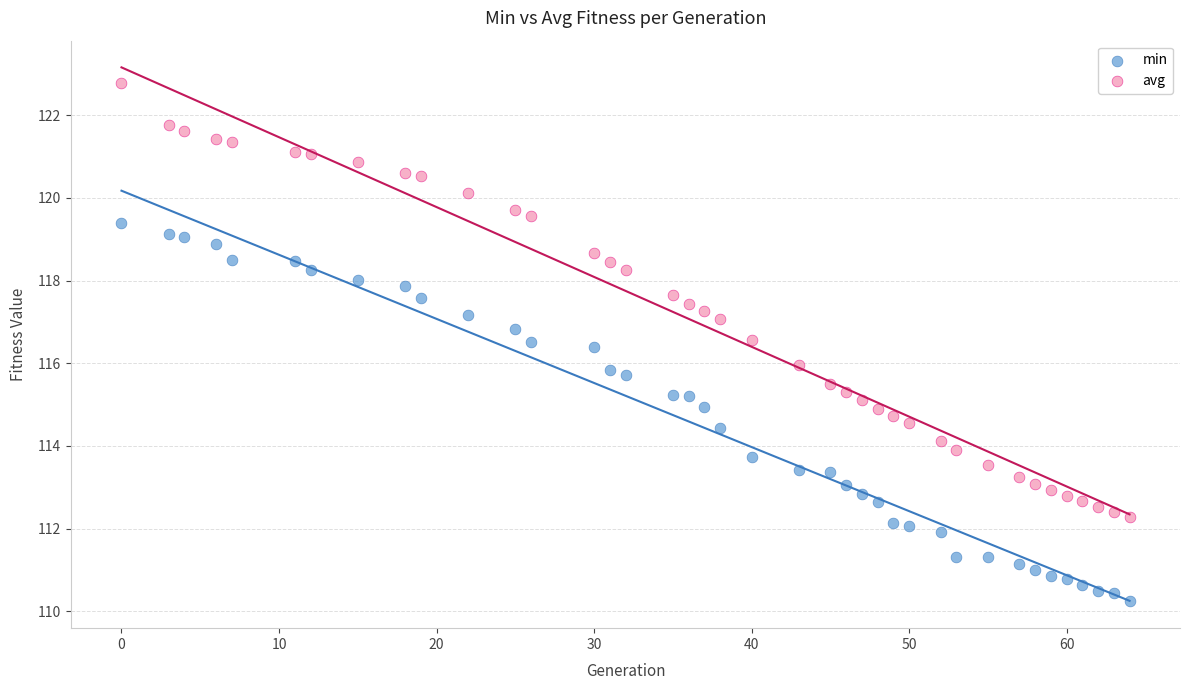

Which series reaches the minimum Y coordinate?

min